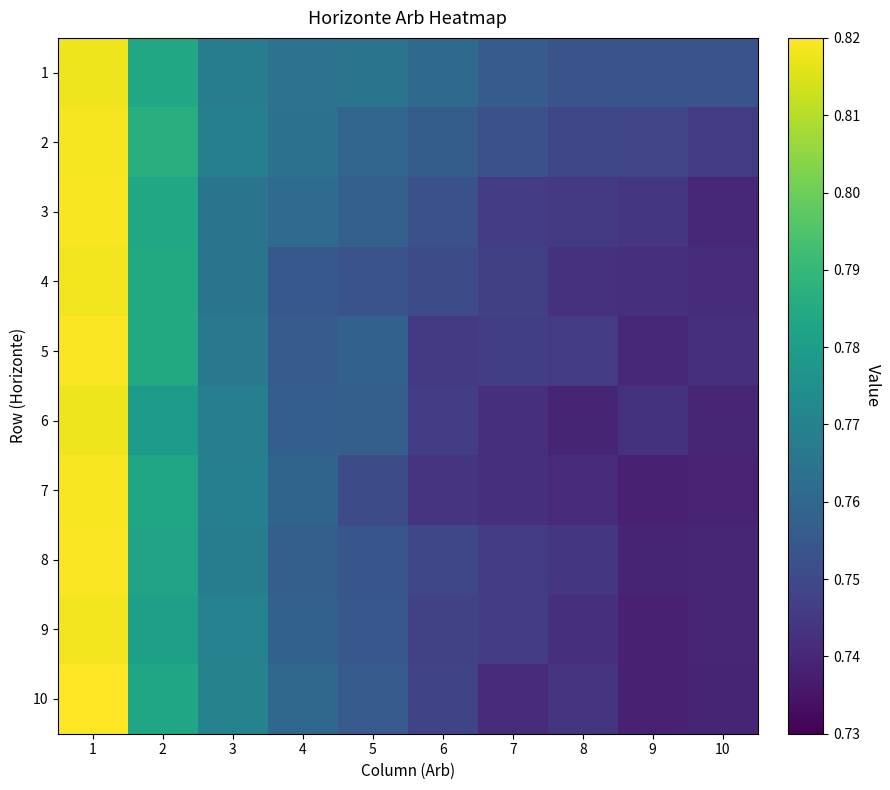

How many distinct data groups are displayed?

10